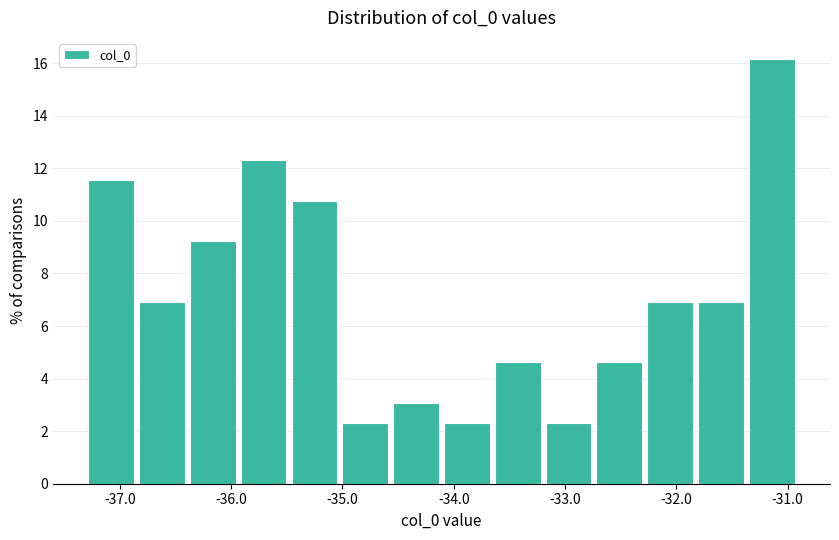

How tall is the bar that spans -34.5 to -34.1 on the x-axis? Neither the bar edges nor the heights are printed on the chart, so give them approximately, as read against the axes.

3.0